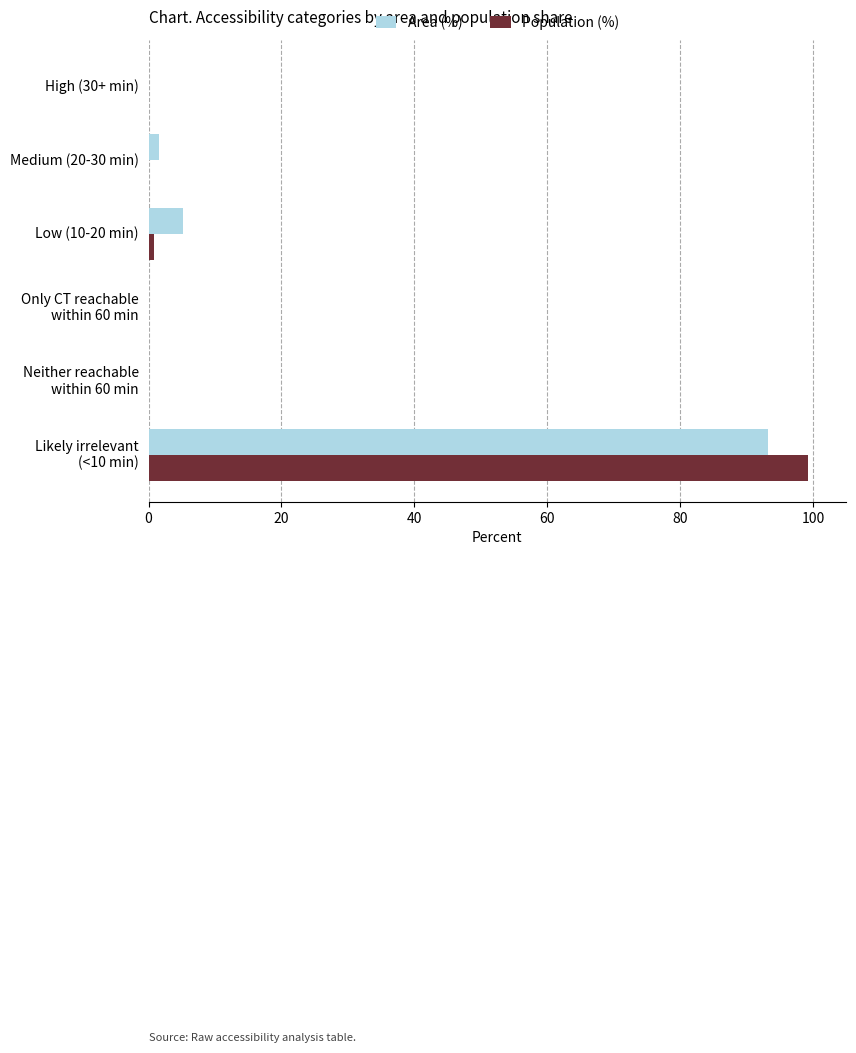

What is the highest value of the Population (%) series?

99.2